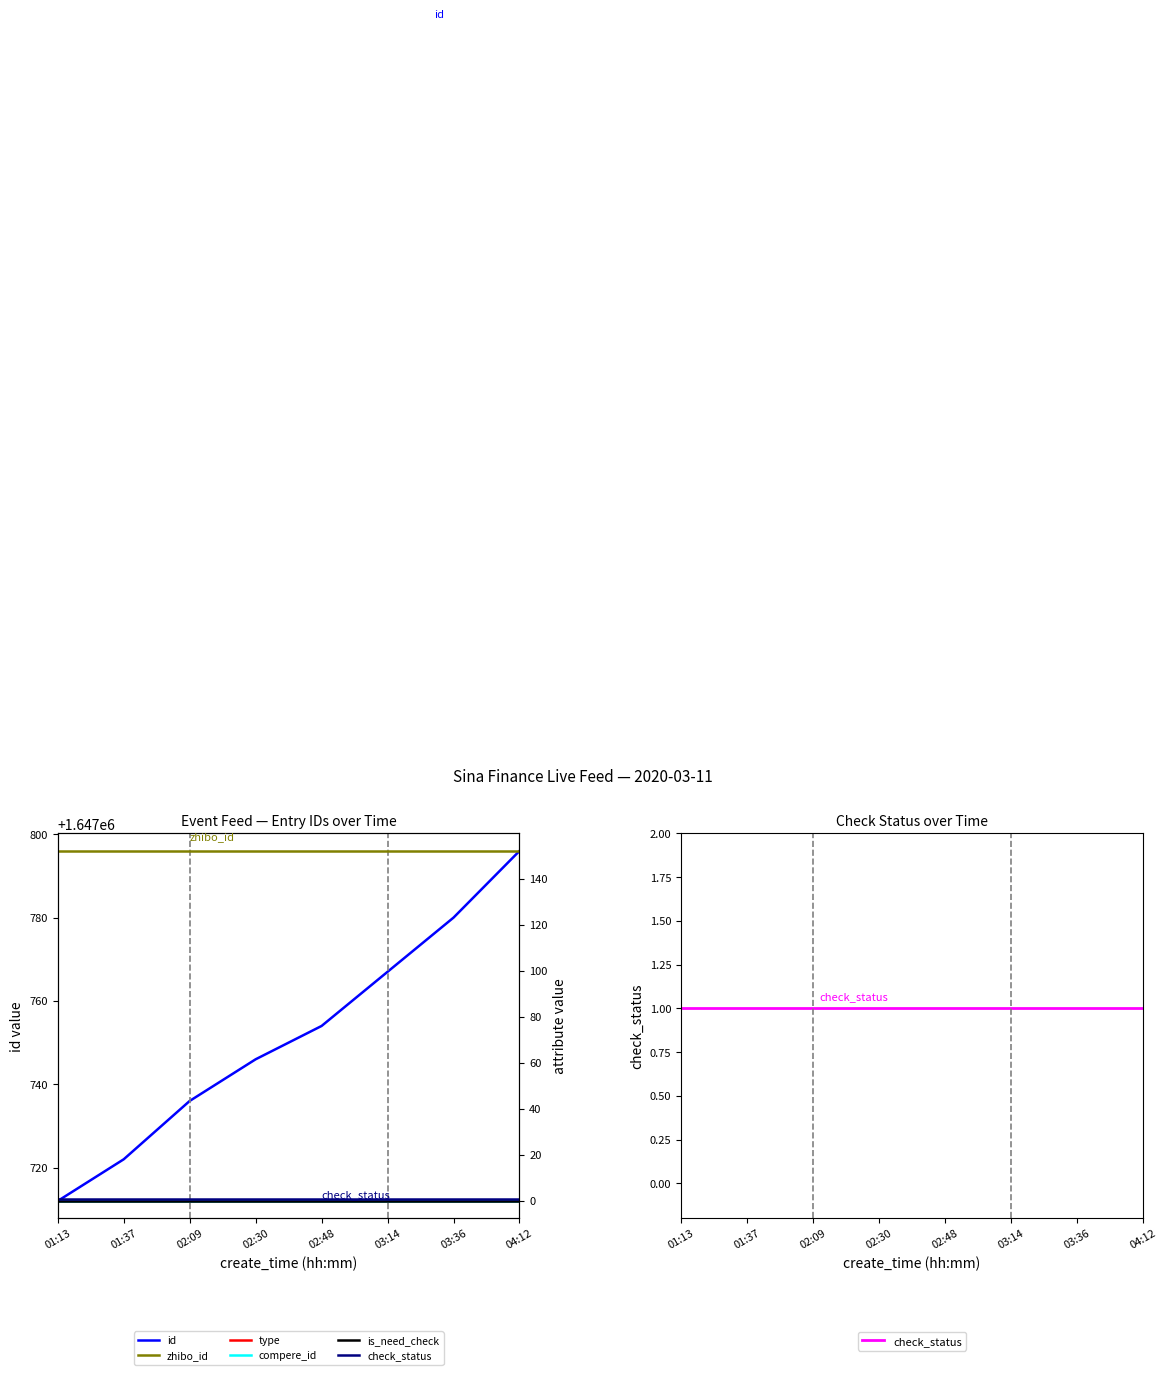

Reading right to left, what are all the values shown in this chart?

id: 04:12=1647796	03:36=1647780	03:14=1647767	02:48=1647754	02:30=1647746	02:09=1647736	01:37=1647722	01:13=1647712
zhibo_id: 04:12=152	03:36=152	03:14=152	02:48=152	02:30=152	02:09=152	01:37=152	01:13=152
type: 04:12=0	03:36=0	03:14=0	02:48=0	02:30=0	02:09=0	01:37=0	01:13=0
compere_id: 04:12=0	03:36=0	03:14=0	02:48=0	02:30=0	02:09=0	01:37=0	01:13=0
is_need_check: 04:12=0	03:36=0	03:14=0	02:48=0	02:30=0	02:09=0	01:37=0	01:13=0
check_status: 04:12=1	03:36=1	03:14=1	02:48=1	02:30=1	02:09=1	01:37=1	01:13=1